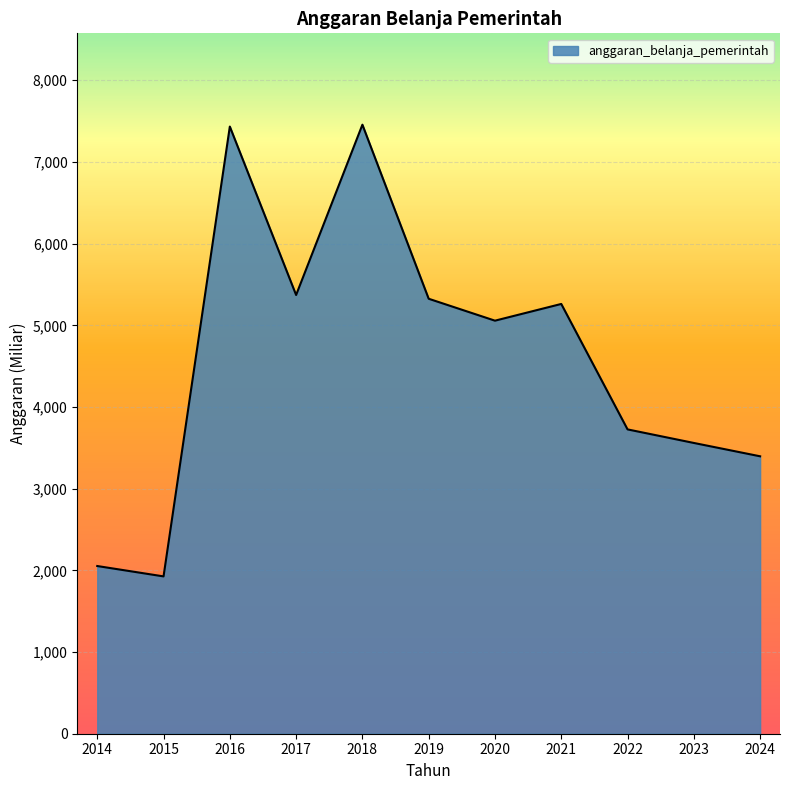

What is the smallest value displayed?

1926.0